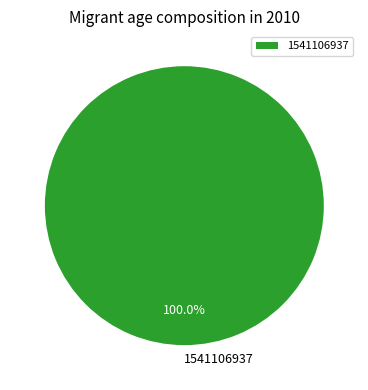

Does 1541106937 represent more than half of the total?

Yes